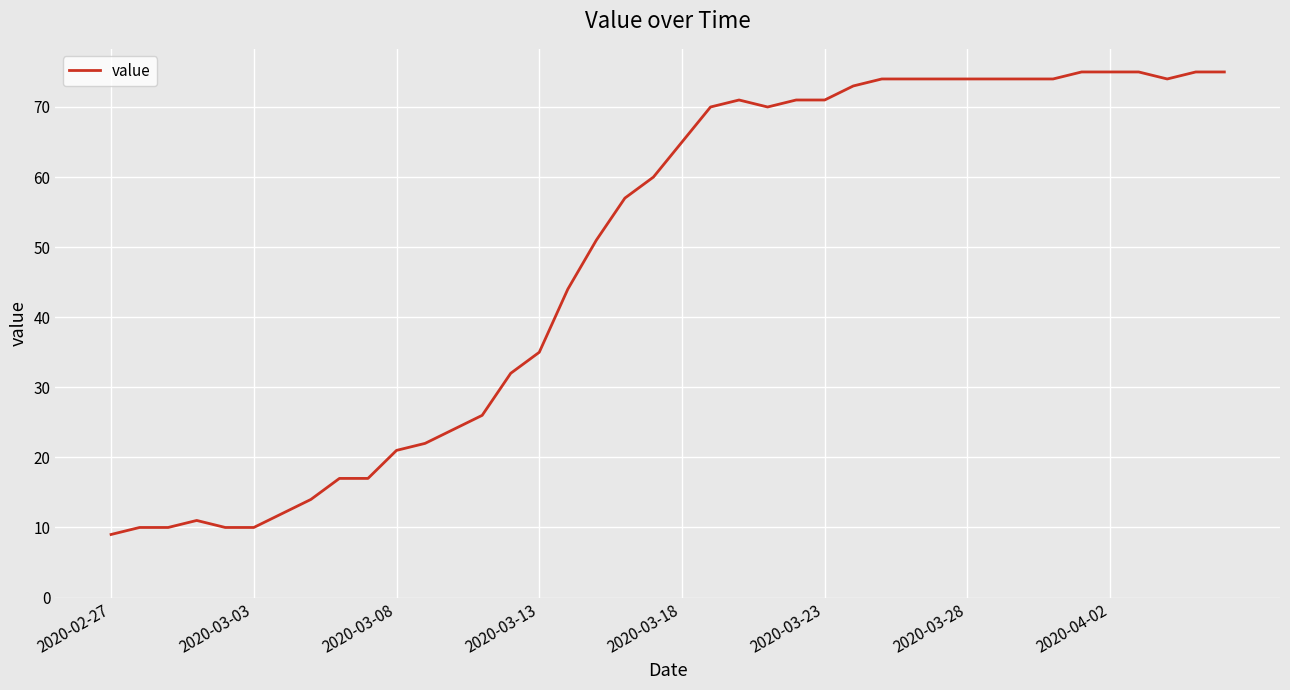

What is the difference between the maximum and minimum values?

66